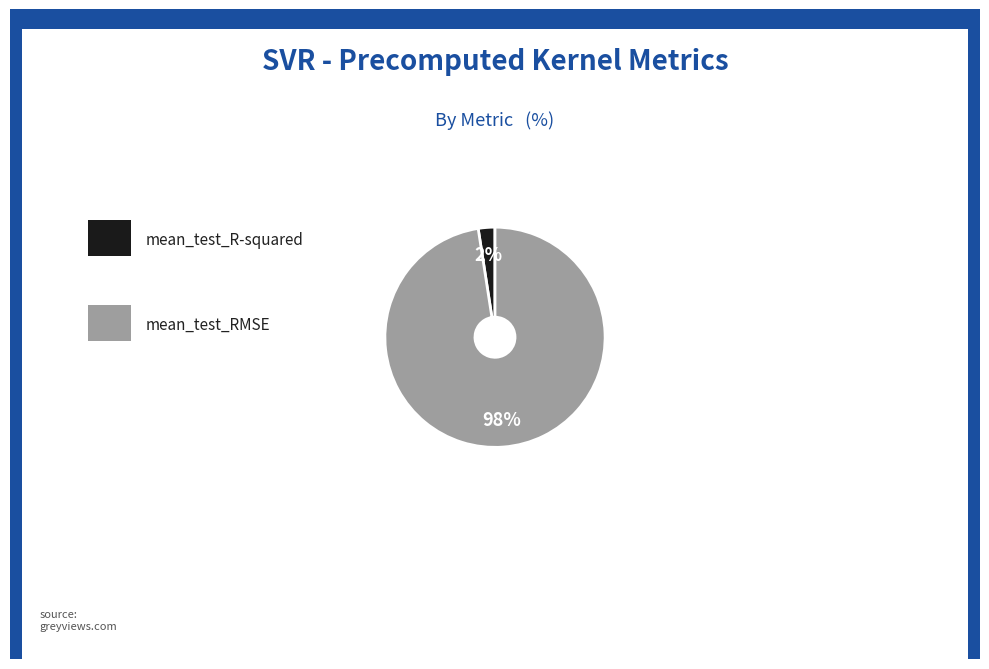

Is there a majority slice in this chart?

Yes